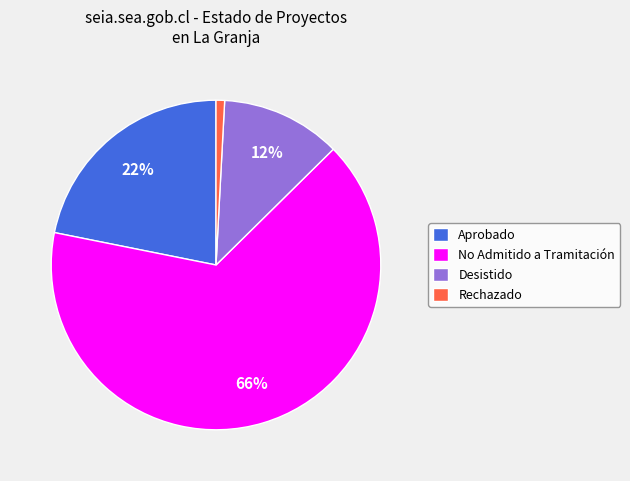

What percentage is the Rechazado slice, to the nearest percent?

1%